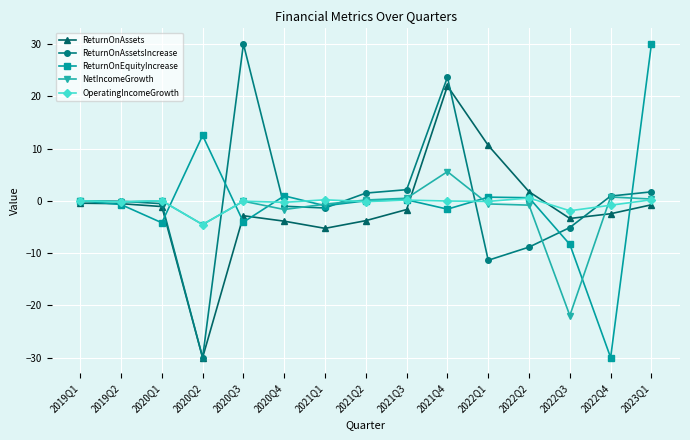

How many lines are shown in the chart?

5